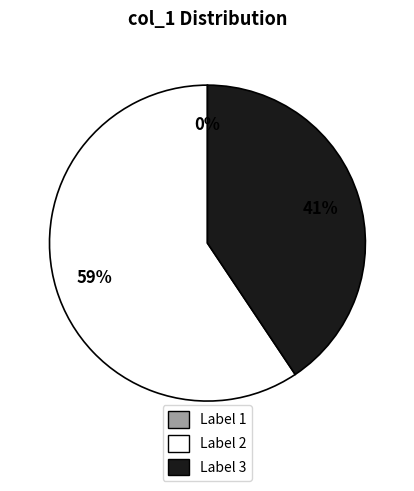

True or false: 1 accounts for 0% of the total.

True